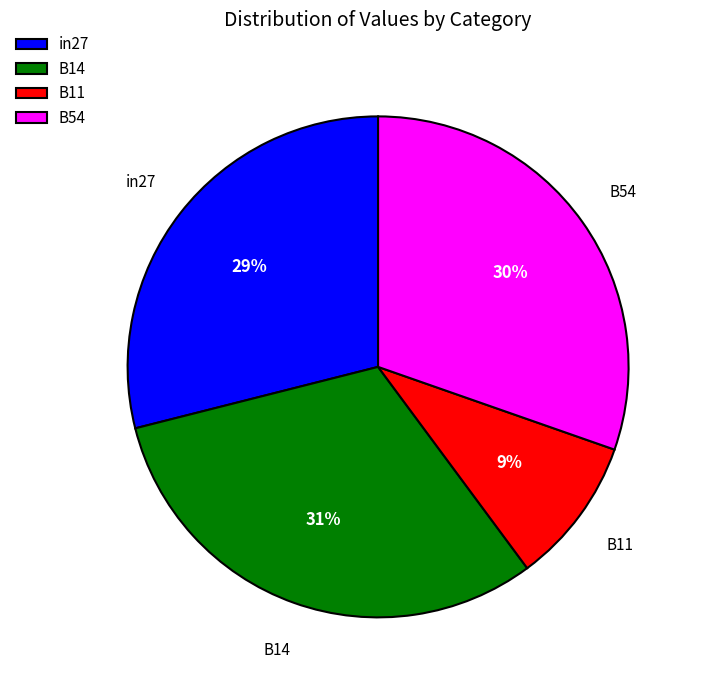

Which has a higher value, in27 or B11?

in27